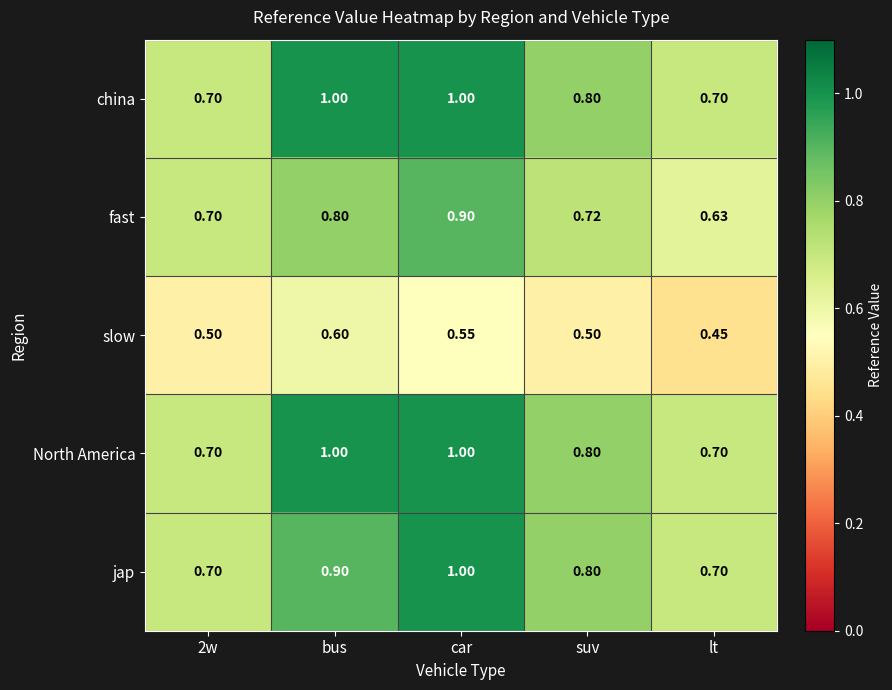

Which label corresponds to the smallest value in the chart?

lt